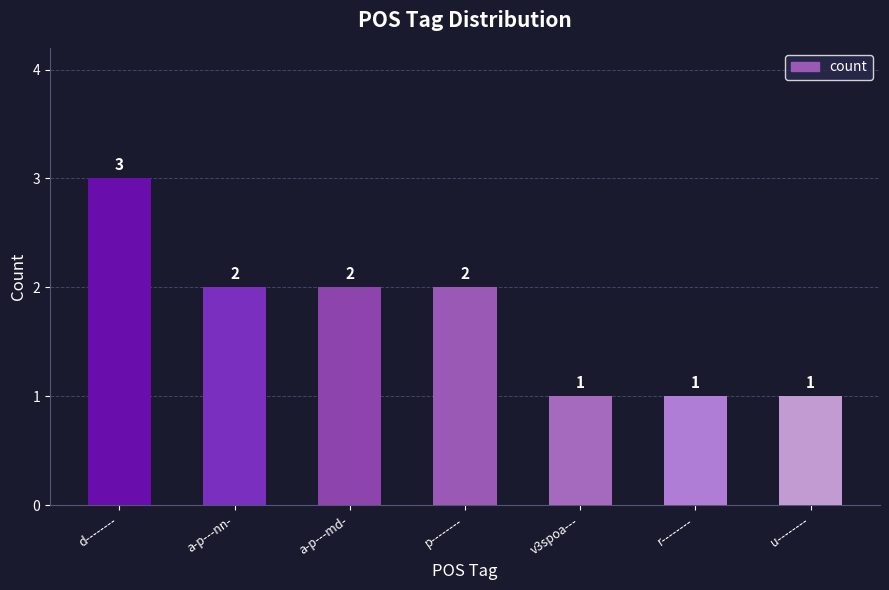

What is the approximate value at v3spoa---?

1